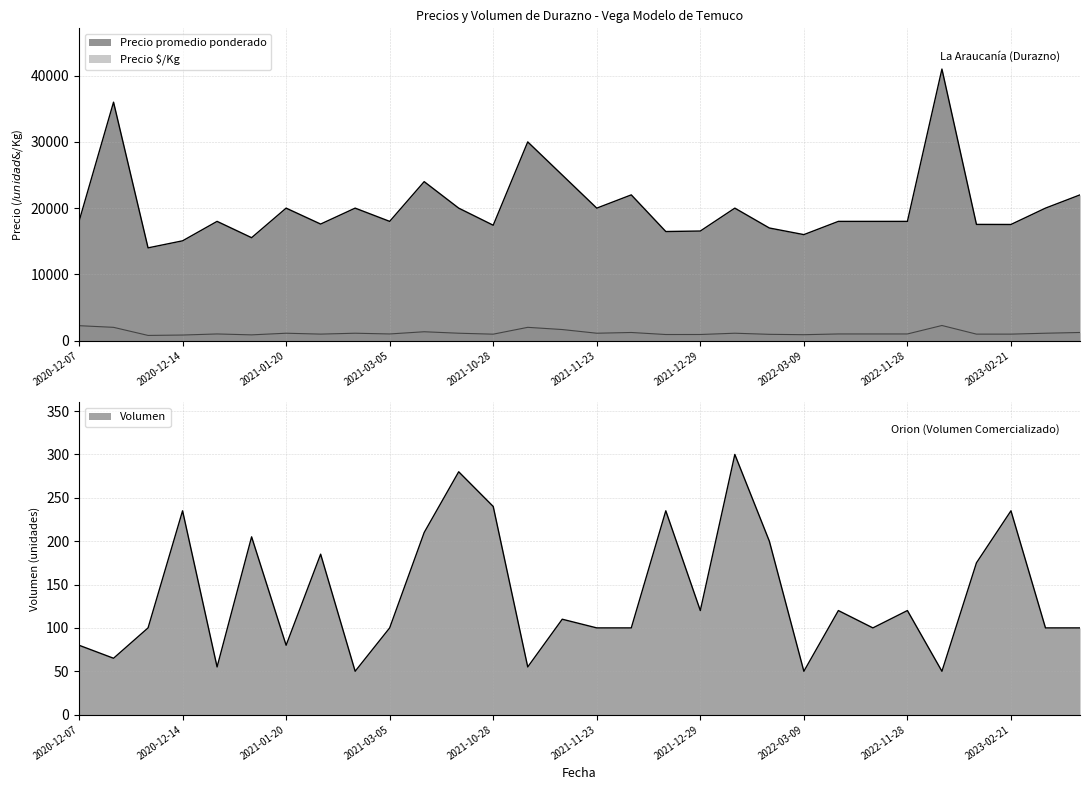

True or false: Volumen and Precio $/Kg cross at least once.

False